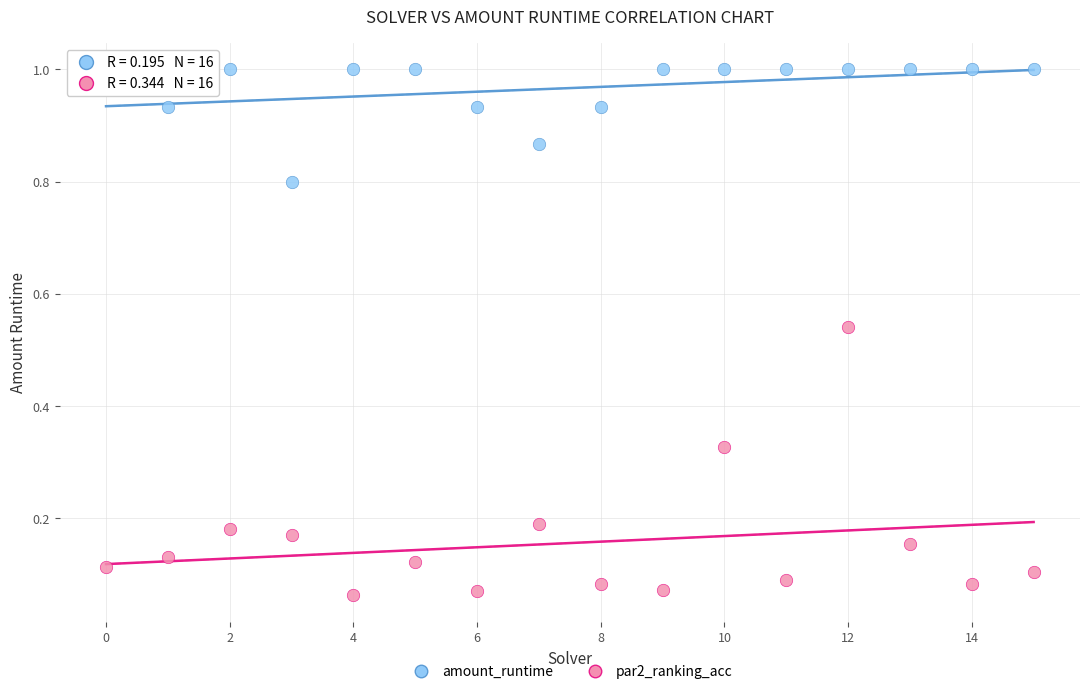

Which series has the widest spread of Y values?

amount_runtime